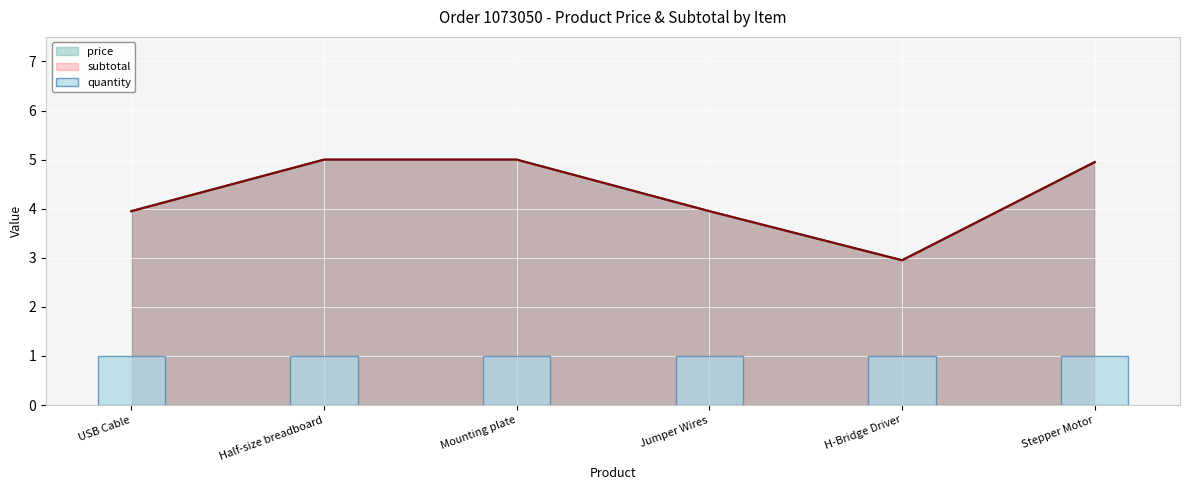

Which series has the largest range (max minus min)?

price